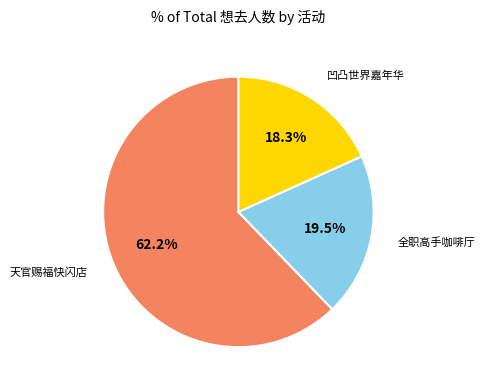

What percentage is NOT represented by 全职高手咖啡厅?

80.5%